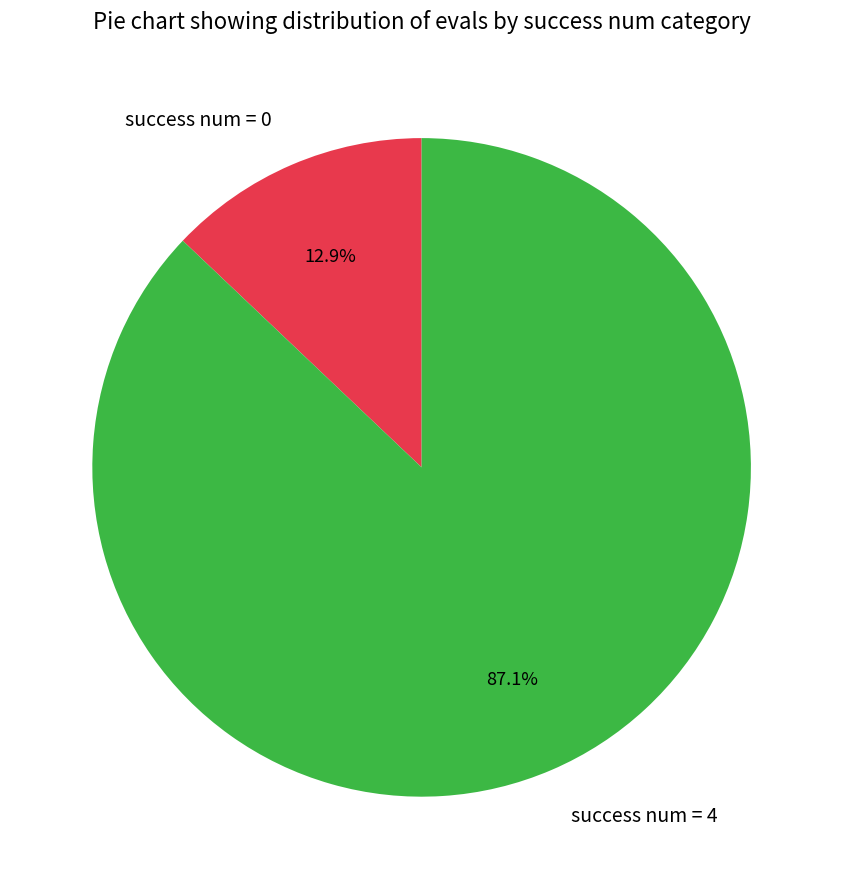

Count the number of slices in the pie.

2